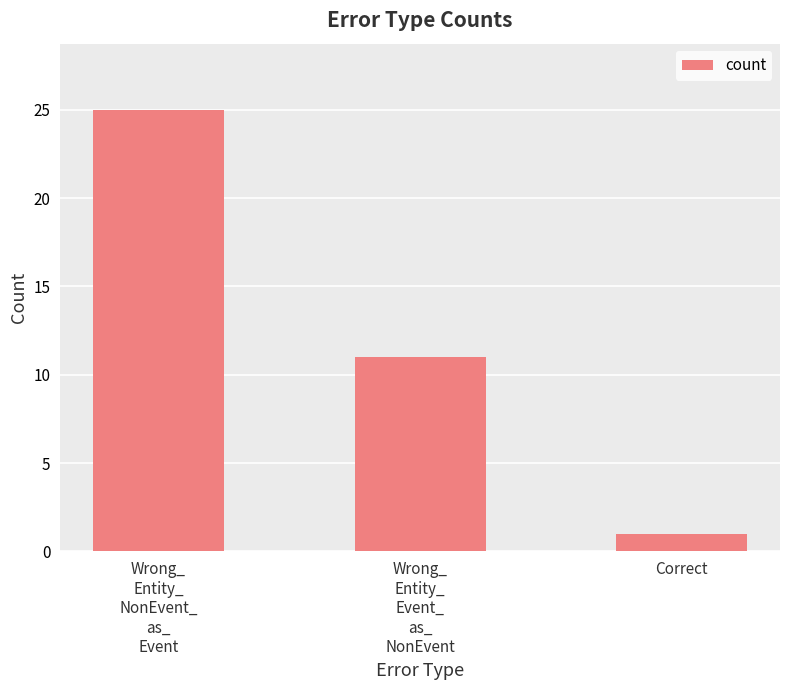

Read the value at Wrong_
Entity_
Event_
as_
NonEvent.

11